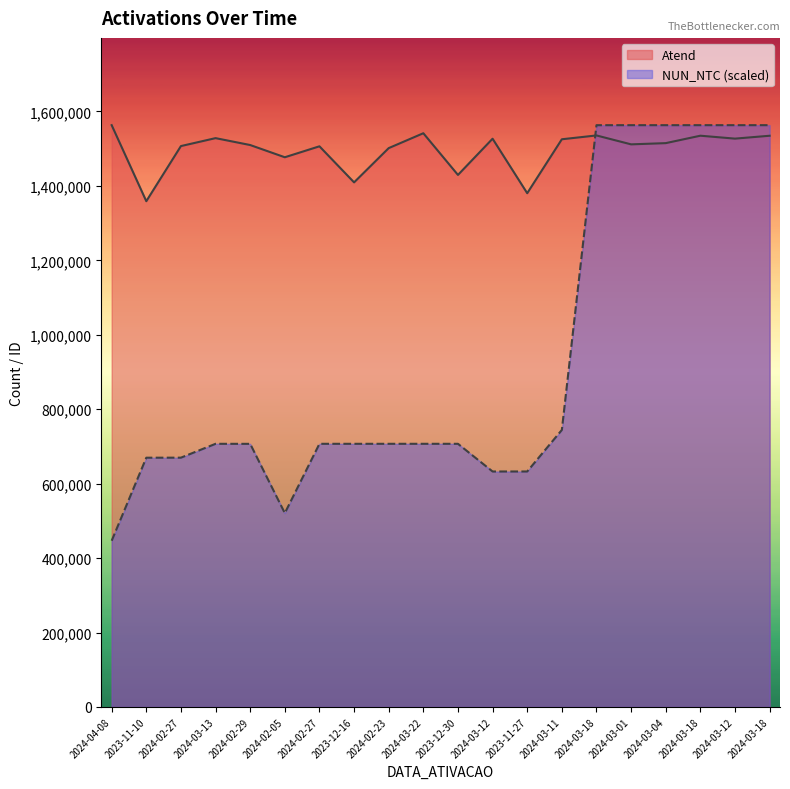

True or false: Atend has more than 1 interior local peaks.

True